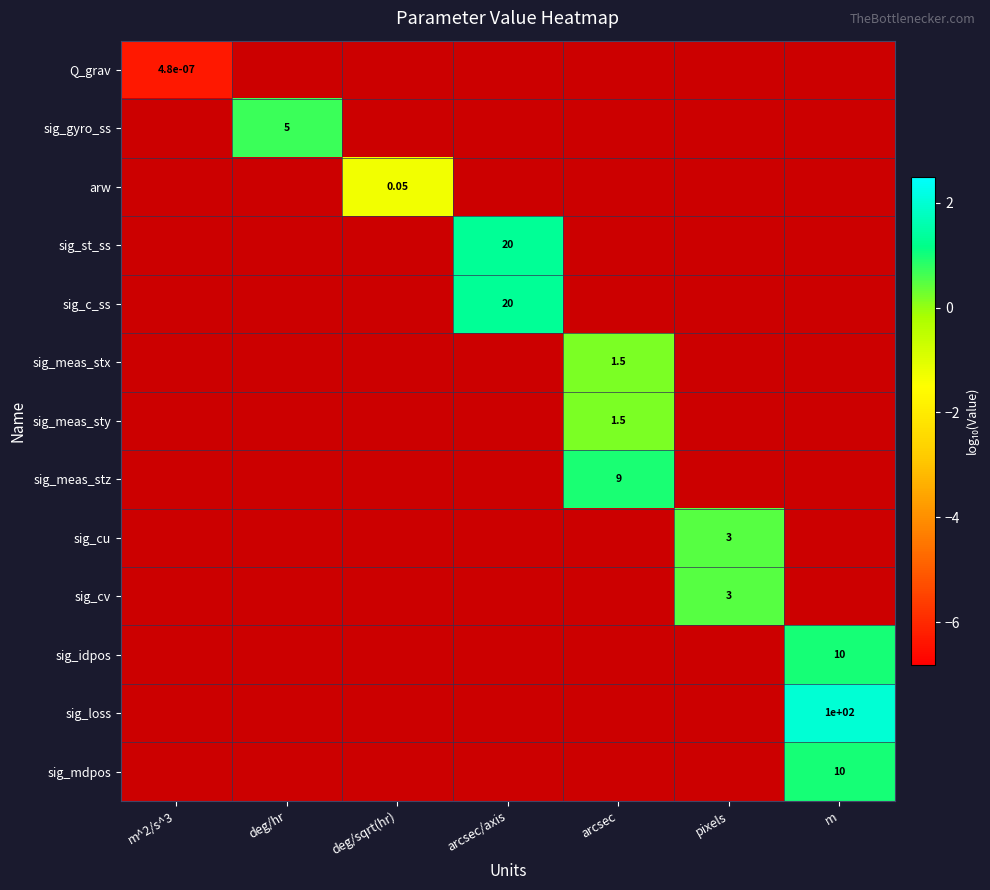

Is the value of sig_loss at deg/hr greater than the value of sig_mdpos at arcsec/axis?

No